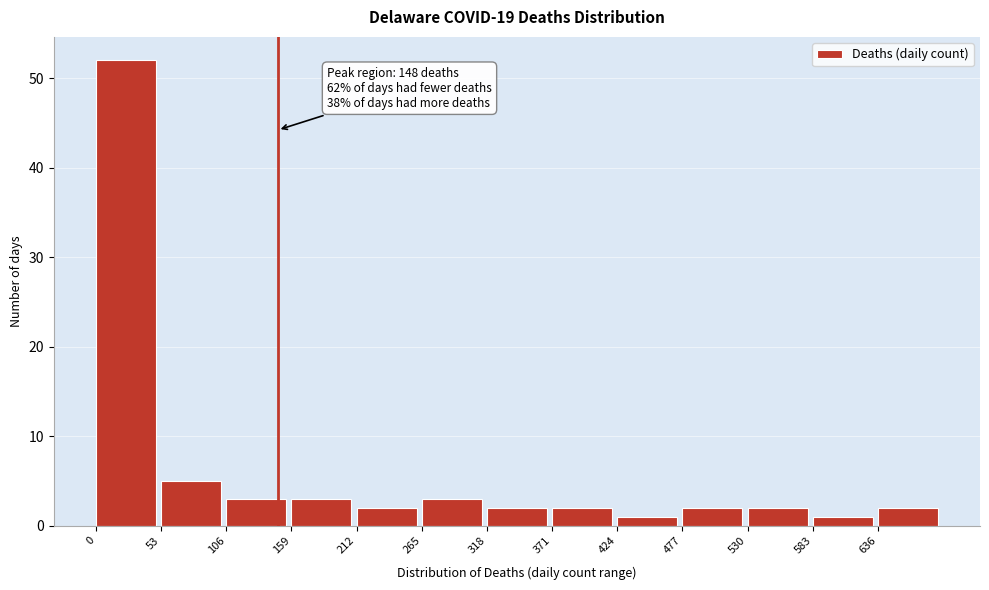

Over which range of the x-axis is the bar tallest?

0 to 53